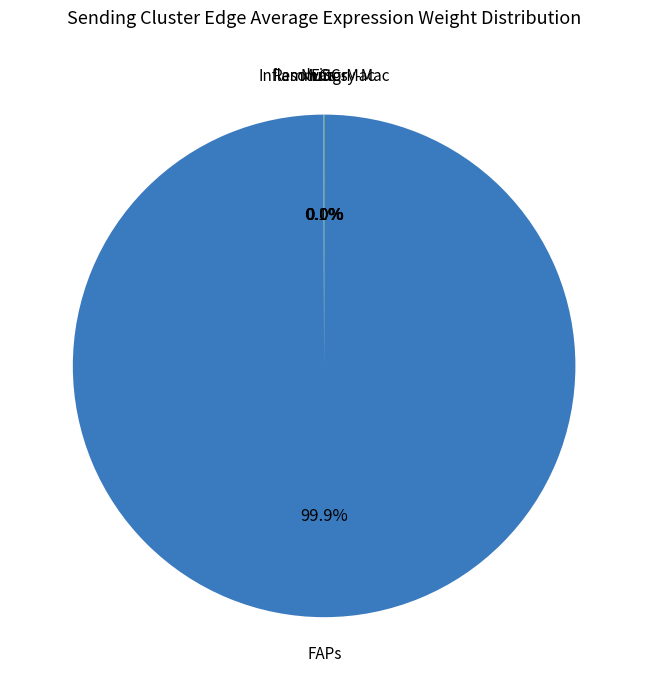

What portion of the pie excludes FAPs?

0.1%